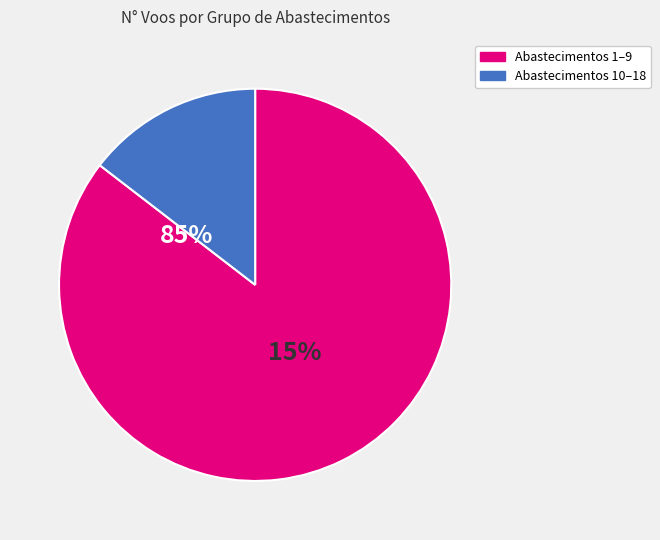

True or false: 13 accounts for 1% of the total.

False